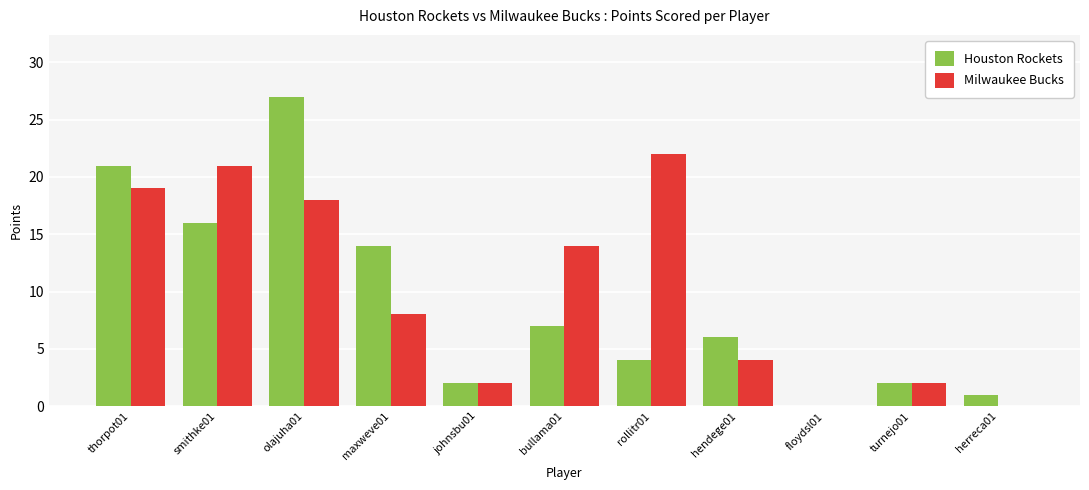

Is the value of Milwaukee Bucks at maxweve01 greater than the value of Houston Rockets at johnsbu01?

Yes